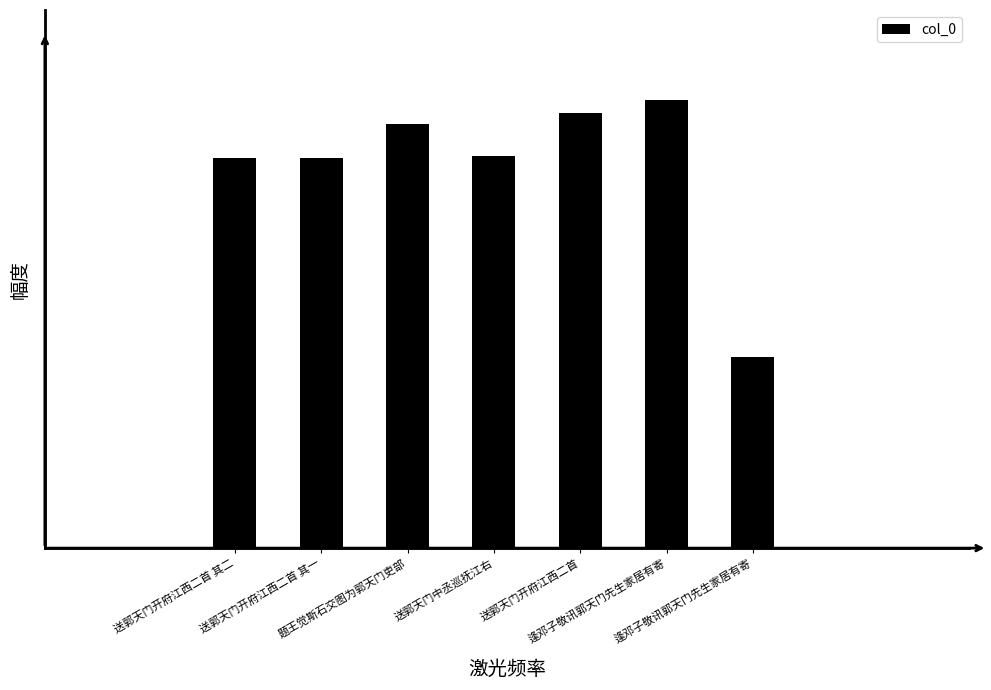

Reading left to right, list all the values displayed in this chart.

618334	618333	671529	621021	688891	709877	303154